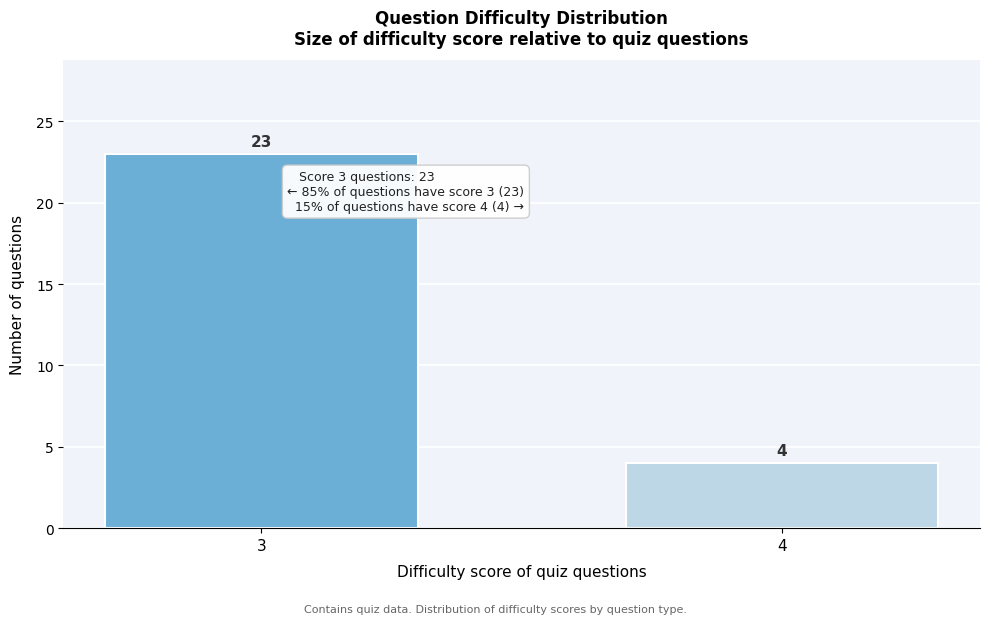

Reading left to right, transcribe all the data shown in this chart.

23	4